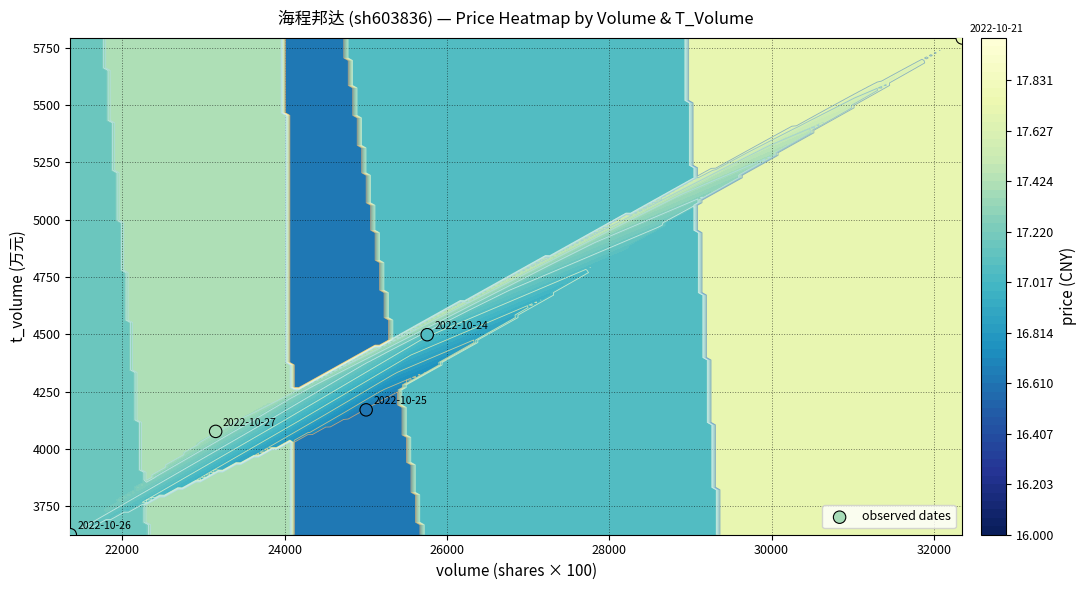

What is the average value?

4432